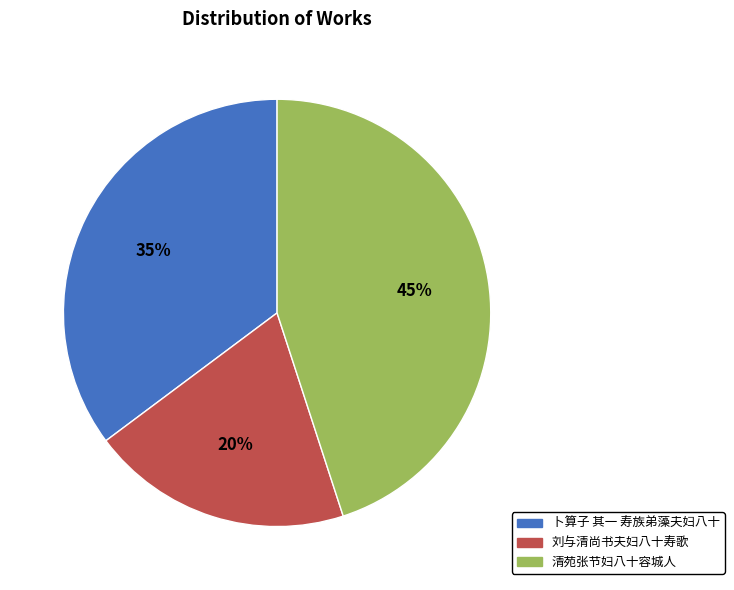

To the nearest percent, what is the average slice percentage?

33%